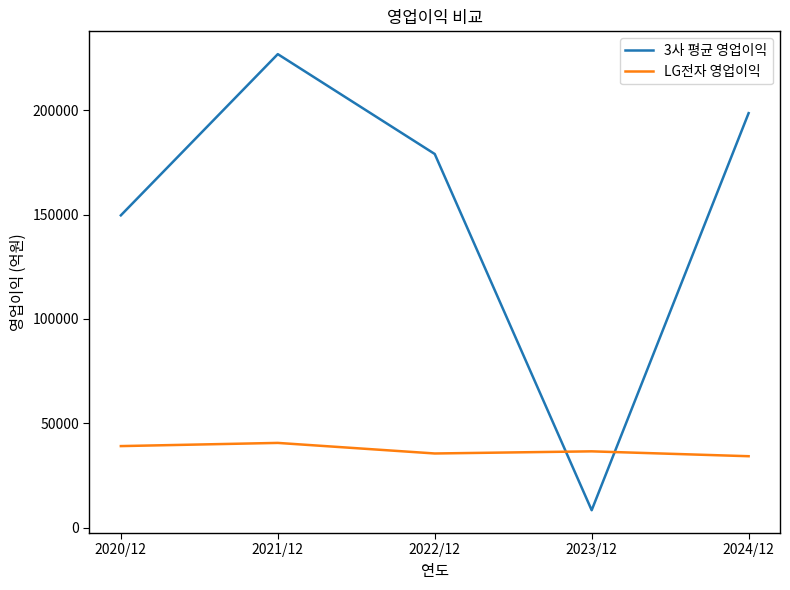

The value of 3사 평균 영업이익 at 2021/12 is 227007.3. True or false?

True